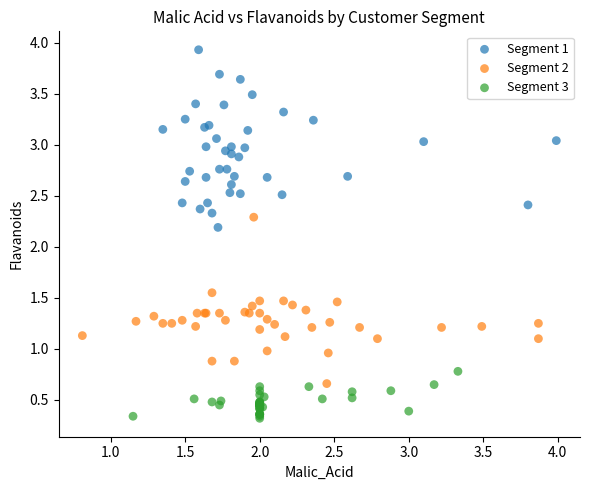

Which series reaches the maximum Y coordinate?

Segment 1